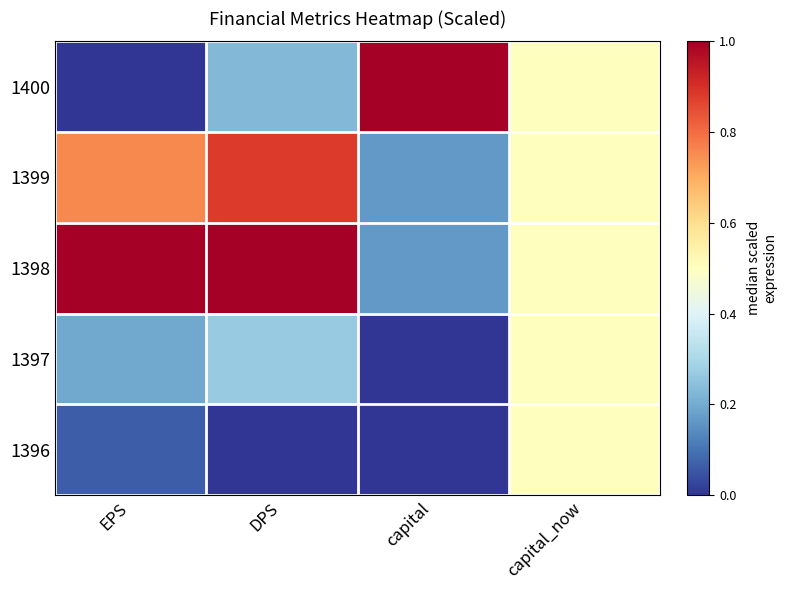

List the series in order of their peak value, highest first.

1400, 1398, 1399, 1397, 1396